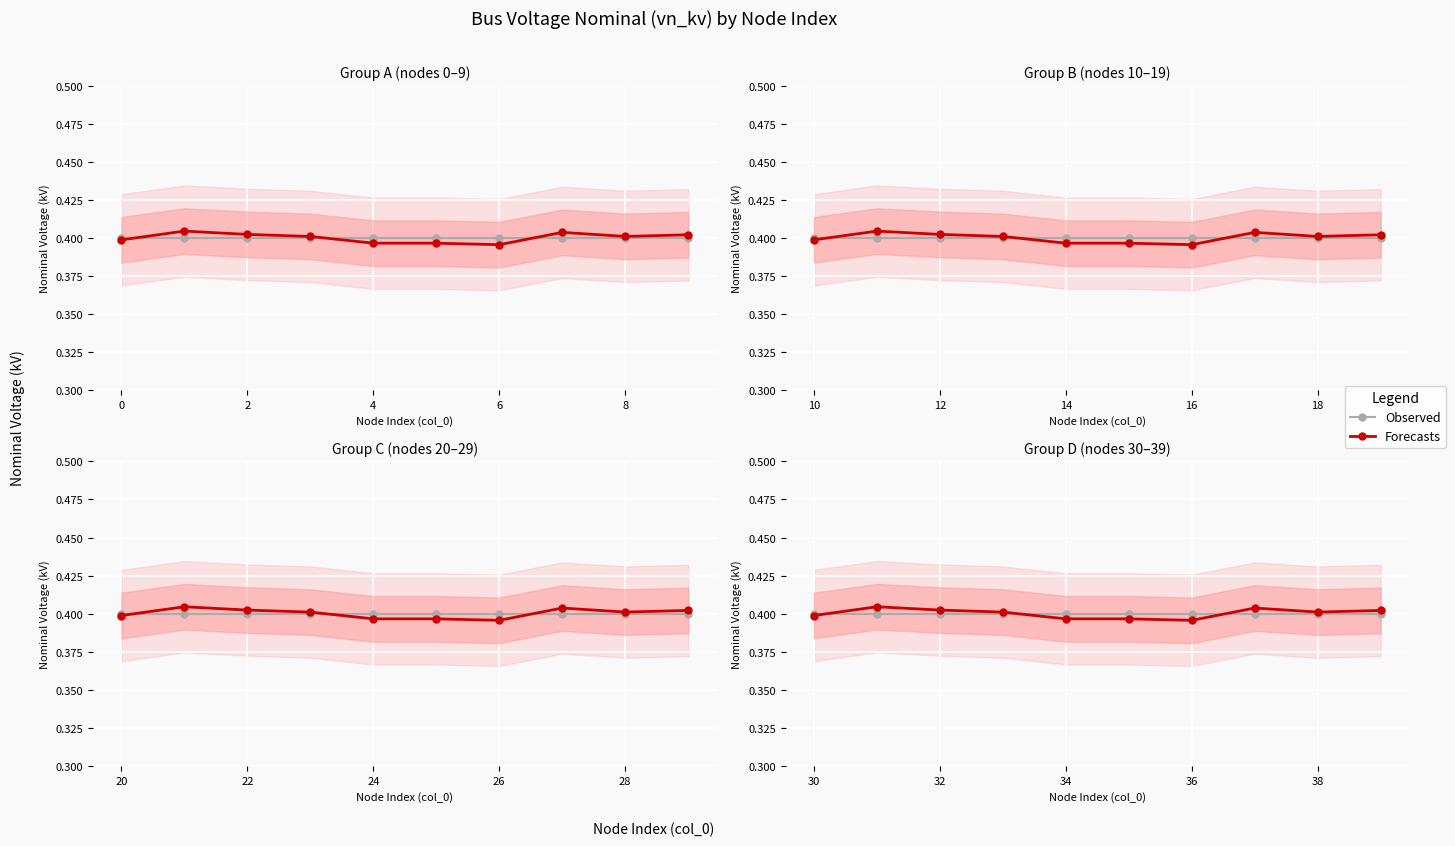

Reading left to right, list all the values displayed in this chart.

Observed: 0.4	0.4	0.4	0.4	0.4	0.4	0.4	0.4	0.4	0.4
Forecasts: 0.4	0.4	0.4	0.4	0.4	0.4	0.4	0.4	0.4	0.4